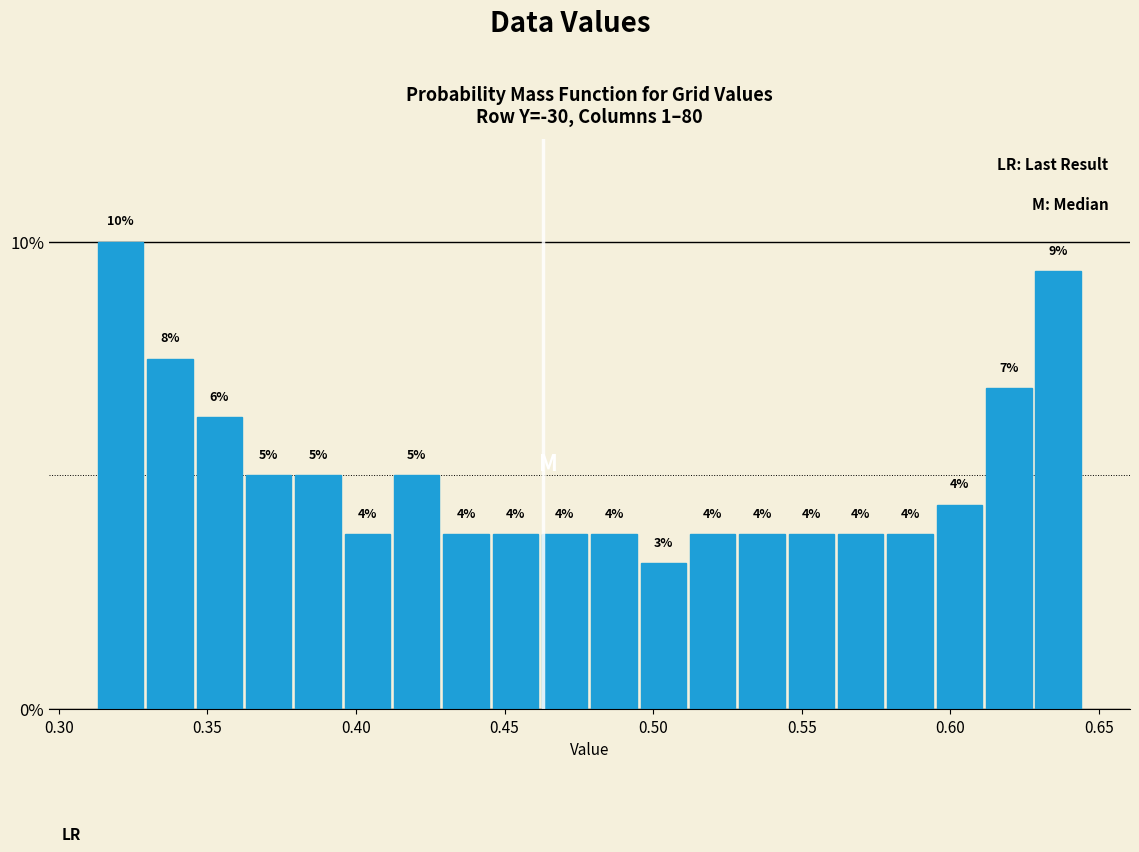

Around what value on the x-axis is the tallest bar? Give the approximate position of its centre, as read against the axis.

0.320